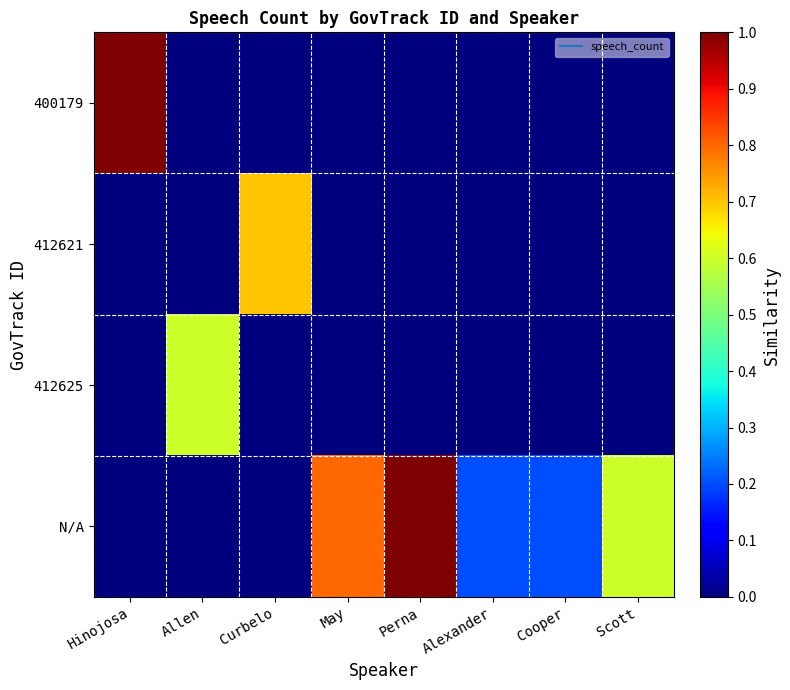

Reading left to right, transcribe all the data shown in this chart.

400179: Hinojosa=1.0	Allen=0.0	Curbelo=0.0	May=0.0	Perna=0.0	Alexander=0.0	Cooper=0.0	Scott=0.0
412621: Hinojosa=0.0	Allen=0.0	Curbelo=0.7	May=0.0	Perna=0.0	Alexander=0.0	Cooper=0.0	Scott=0.0
412625: Hinojosa=0.0	Allen=0.6	Curbelo=0.0	May=0.0	Perna=0.0	Alexander=0.0	Cooper=0.0	Scott=0.0
N/A: Hinojosa=0.0	Allen=0.0	Curbelo=0.0	May=0.8	Perna=1.0	Alexander=0.2	Cooper=0.2	Scott=0.6